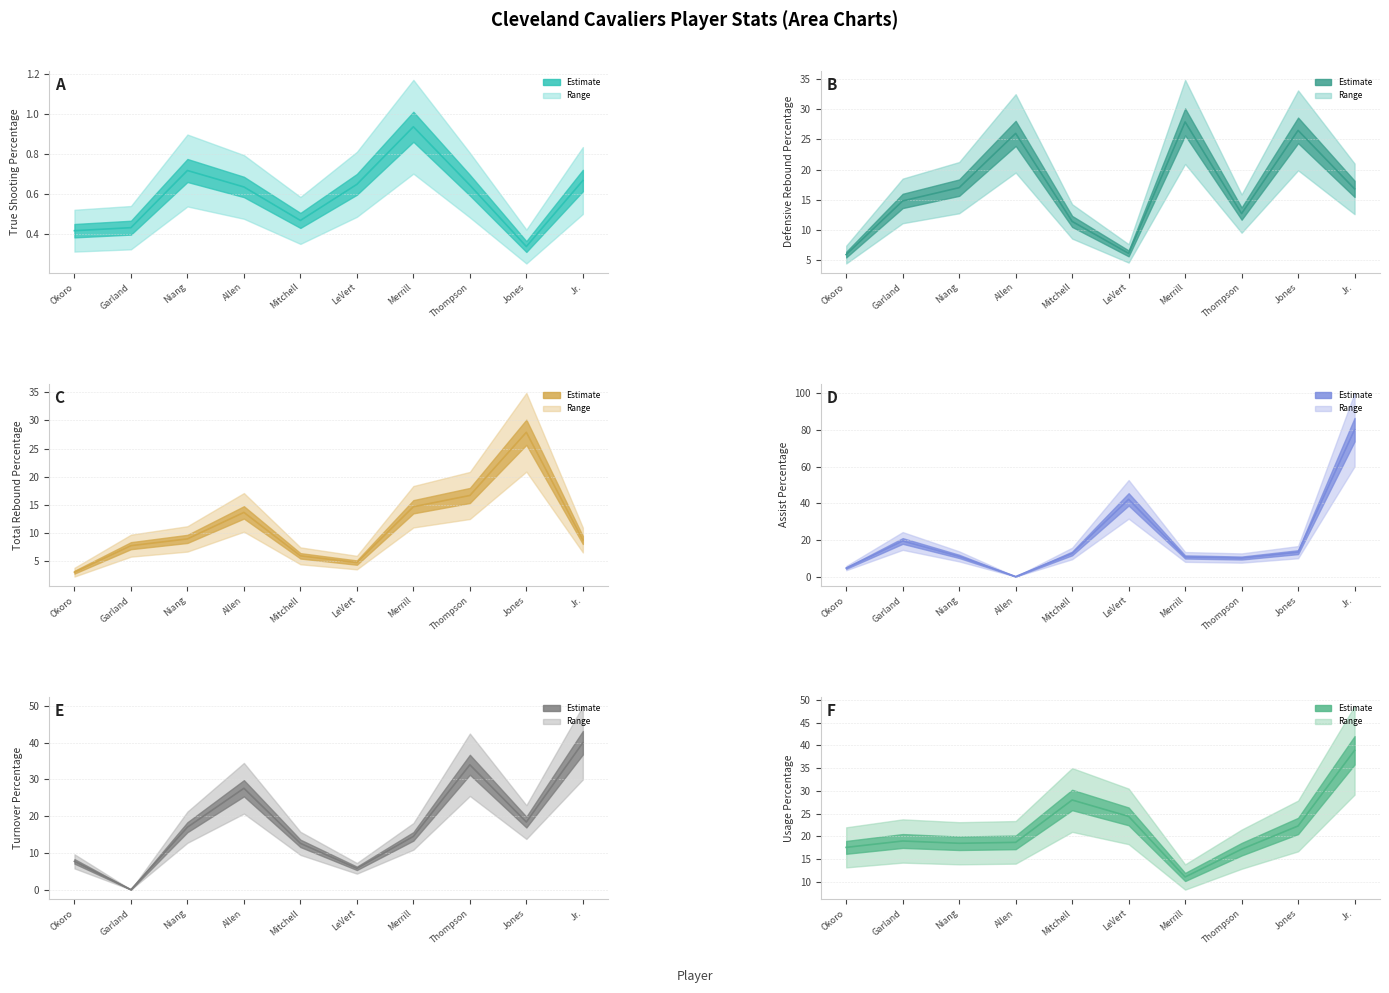

The True Shooting Percentage series shows 1.1 at Thompson. True or false?

False